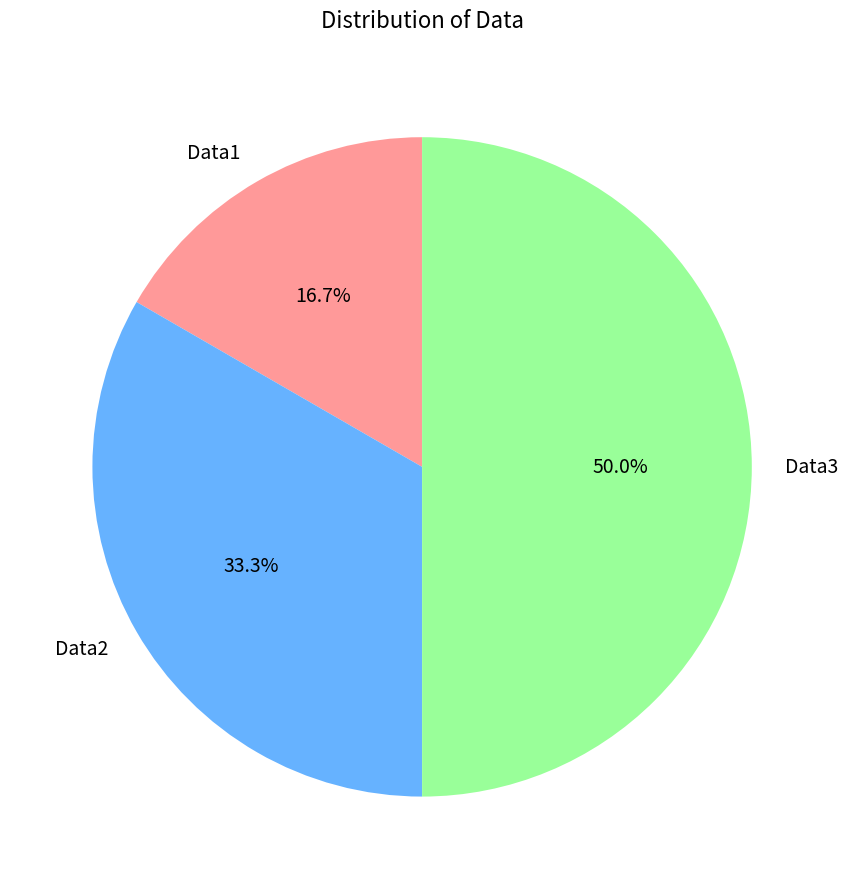

True or false: Data3 accounts for 50% of the total.

True